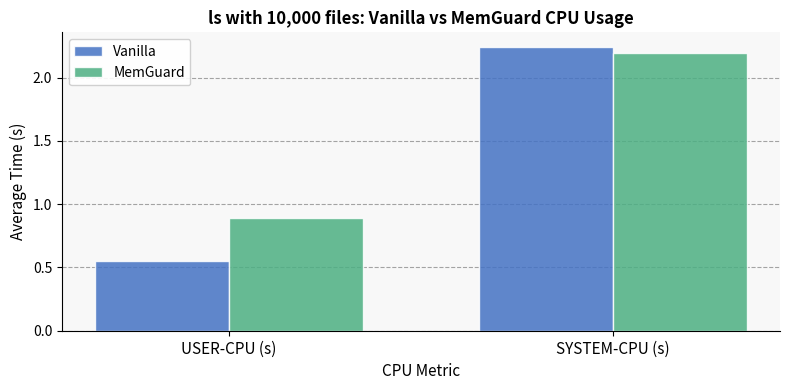

Is it true that Vanilla equals 2.2 at SYSTEM-CPU (s)?

True